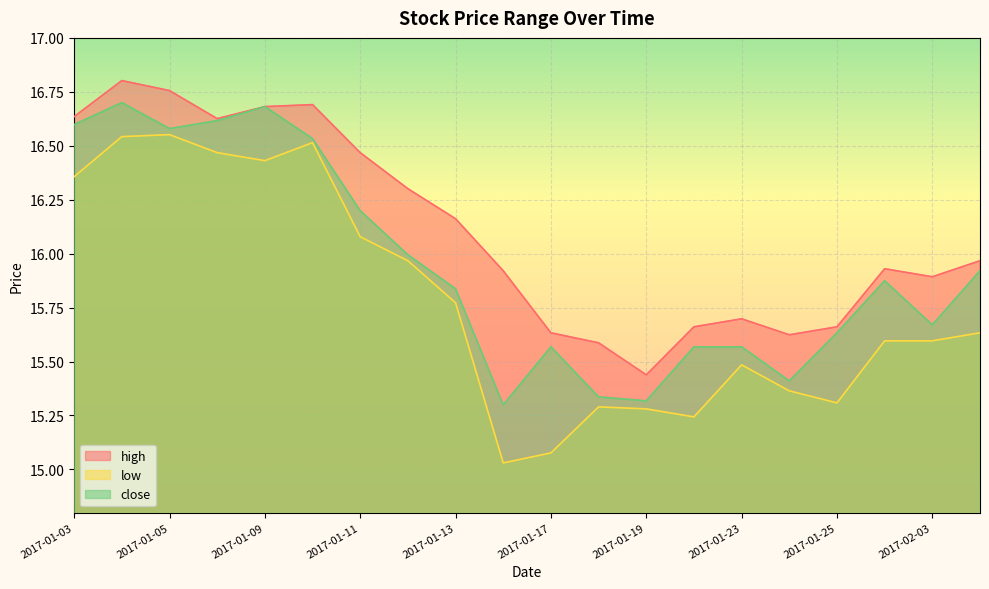

Reading left to right, list all the values displayed in this chart.

high: 16.6	16.8	16.8	16.6	16.7	16.7	16.5	16.3	16.2	15.9	15.6	15.6	15.4	15.7	15.7	15.6	15.7	15.9	15.9	16.0
low: 16.4	16.5	16.6	16.5	16.4	16.5	16.1	16.0	15.8	15.0	15.1	15.3	15.3	15.2	15.5	15.4	15.3	15.6	15.6	15.6
close: 16.6	16.7	16.6	16.6	16.7	16.5	16.2	16.0	15.8	15.3	15.6	15.3	15.3	15.6	15.6	15.4	15.6	15.9	15.7	15.9